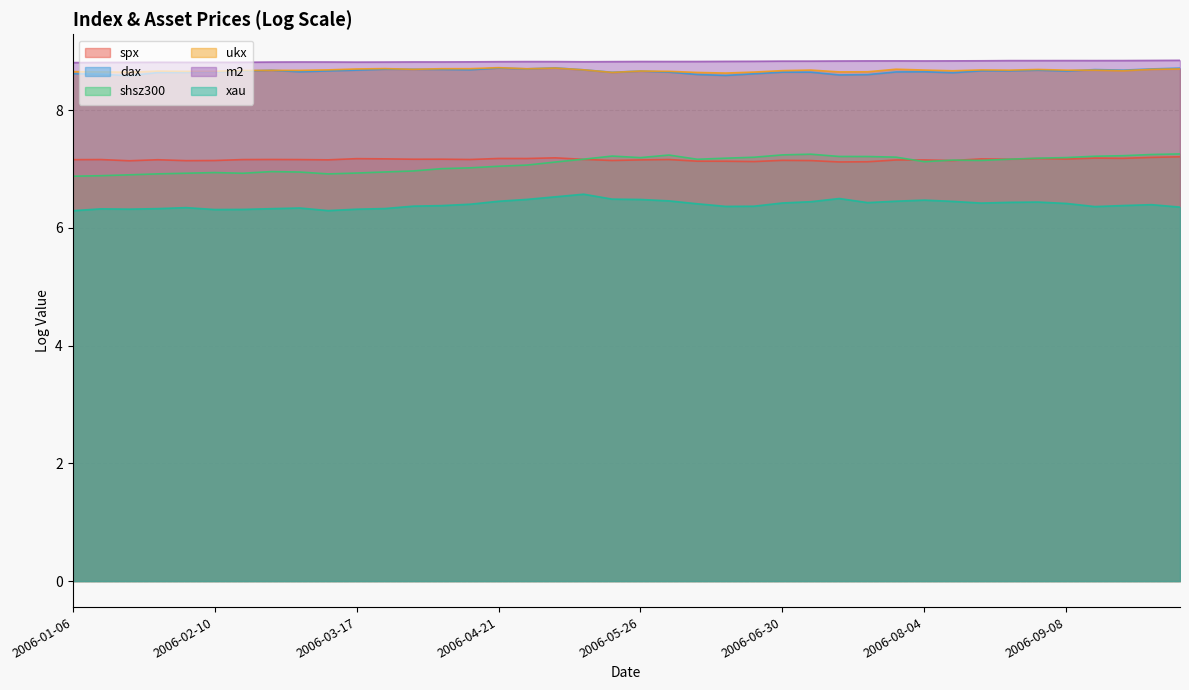

What is the average value of the xau series?

6.4